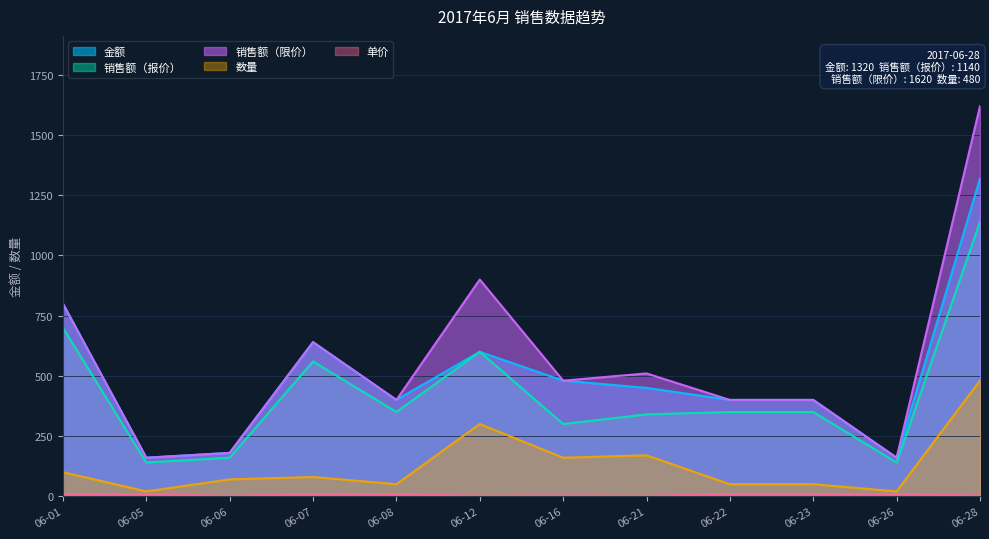

How many data points in 金额 are less than 450?

6